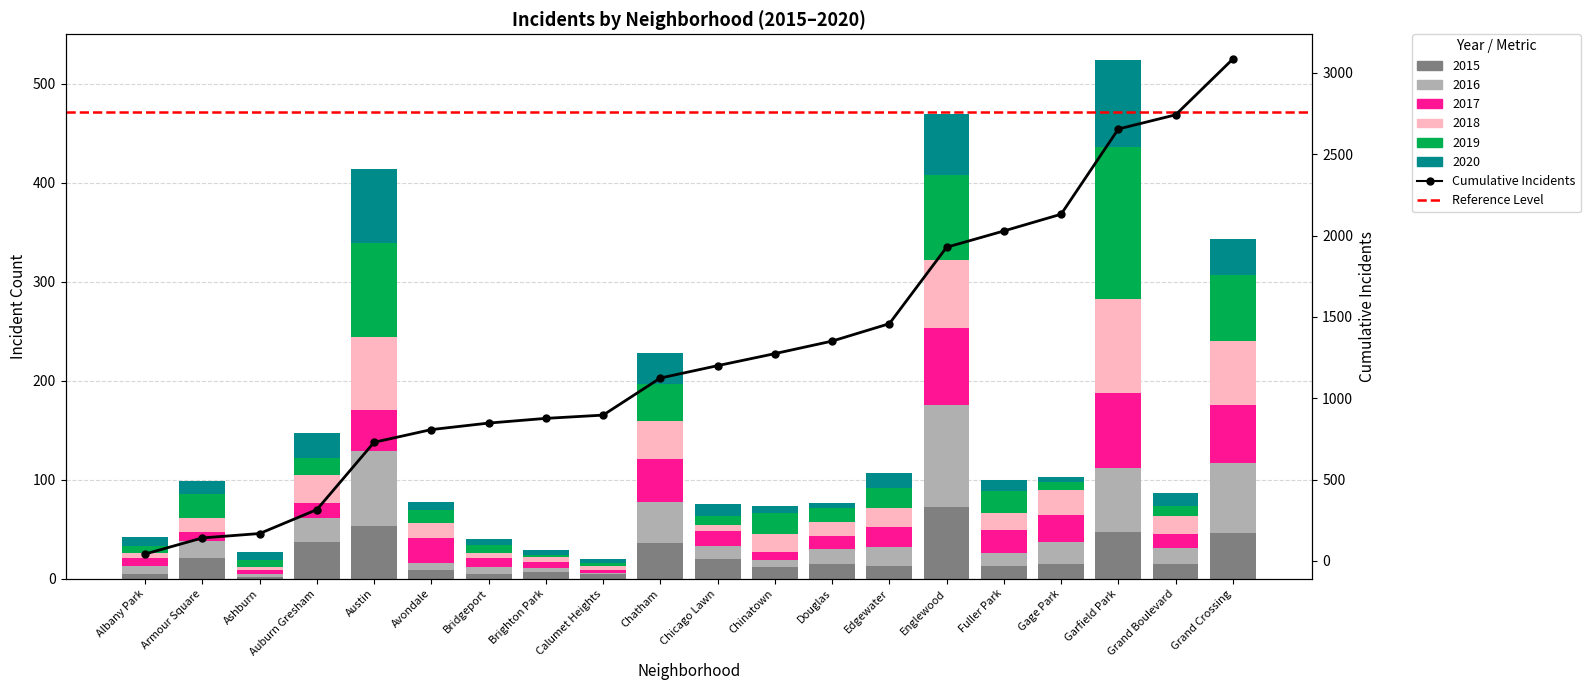

Which label corresponds to the largest value in the chart?

Garfield Park